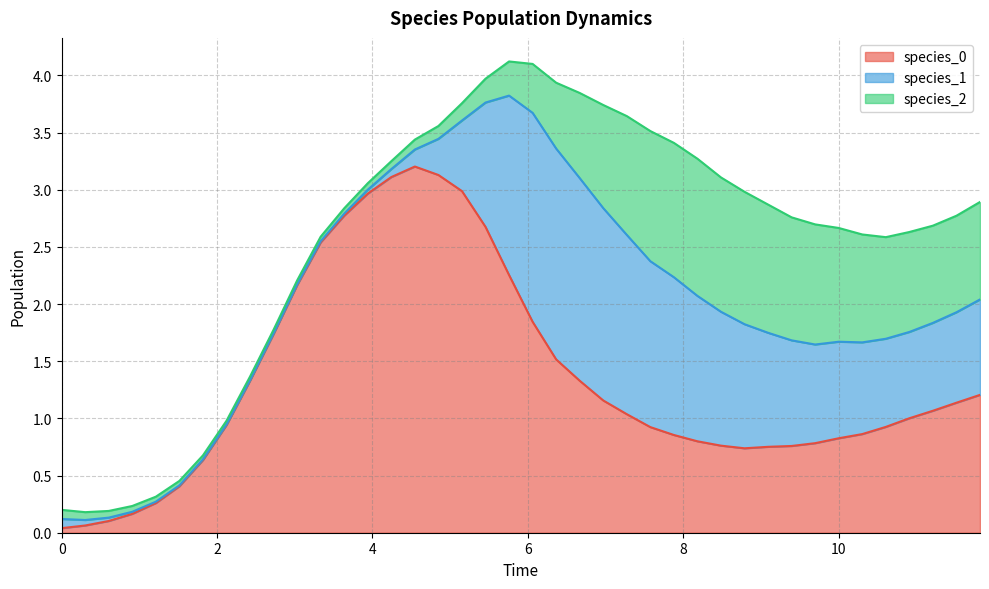

What is the difference between the maximum and minimum values in the species_0 series?

3.2